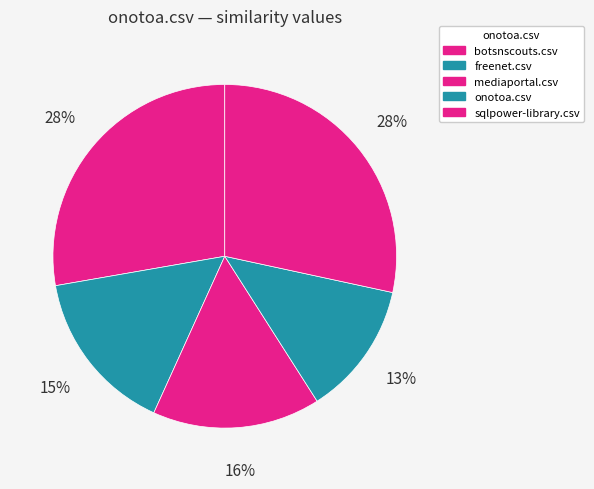

How many segments does this pie chart have?

5